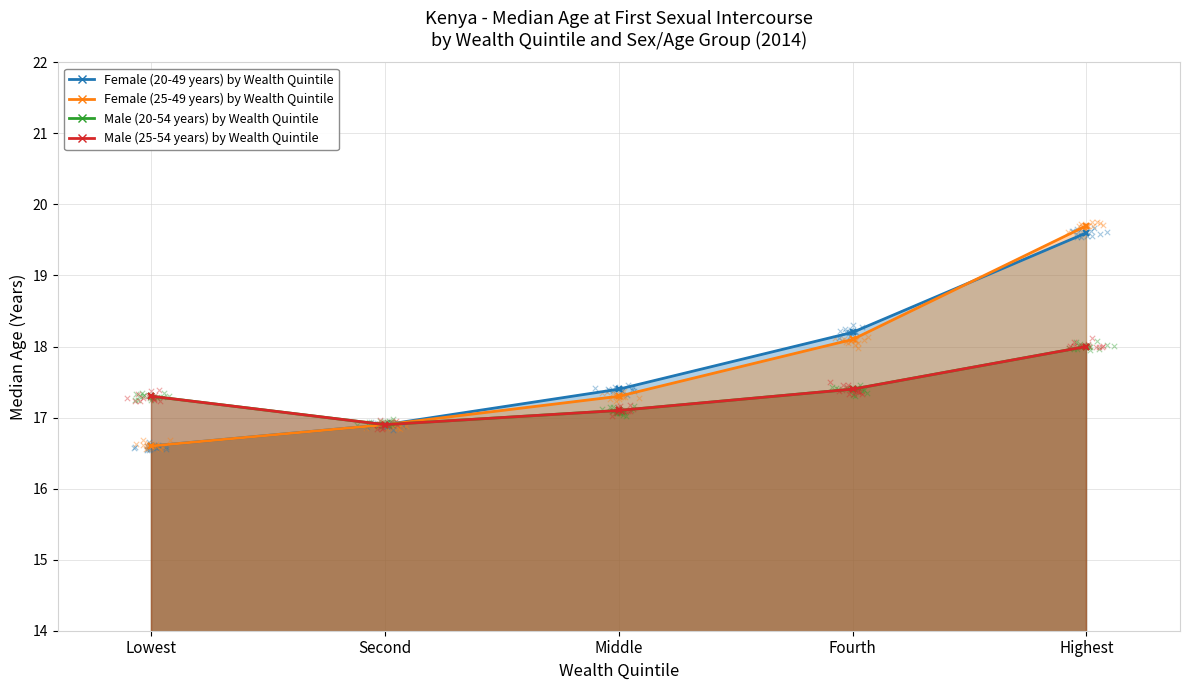

Which series reaches the minimum Y coordinate?

Female (20-49 years) by Wealth Quintile